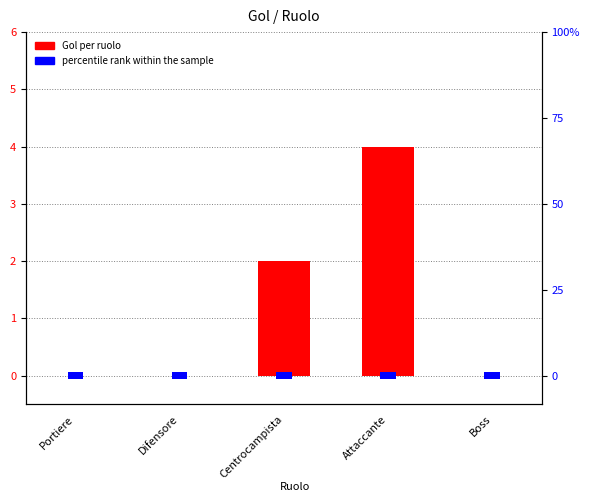

What position from the left is Centrocampista?

3